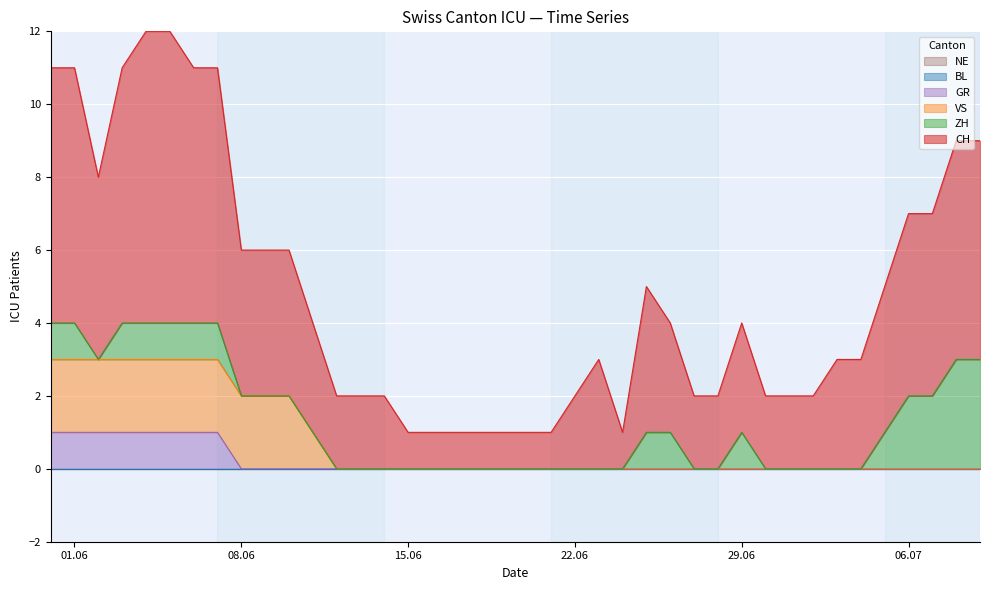

How many values in GR are above zero?

8